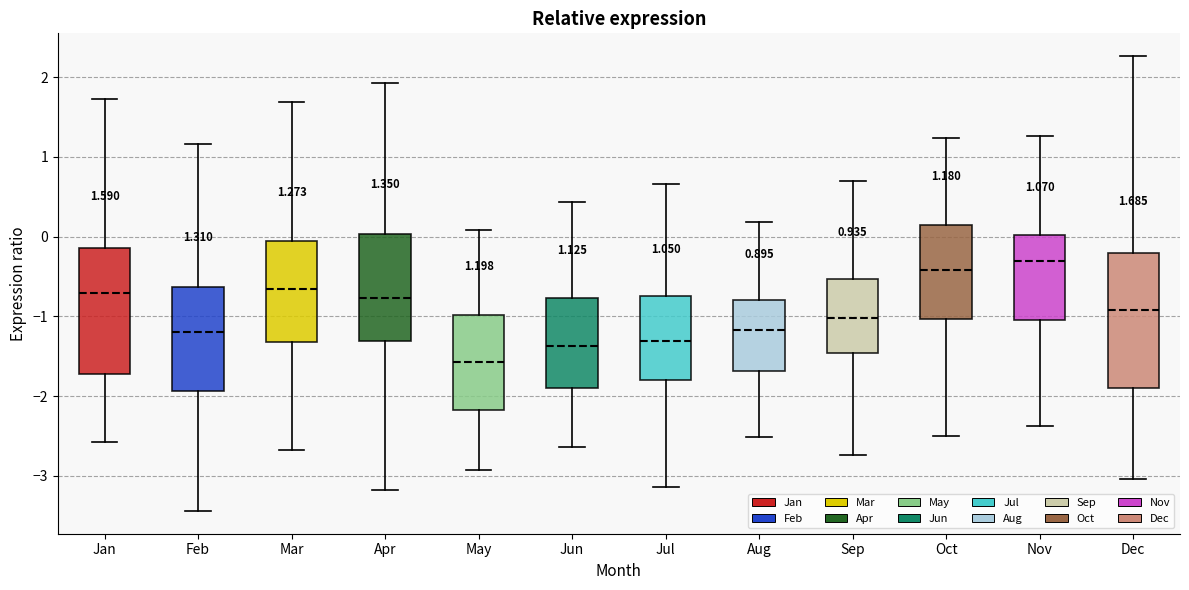

Which box's median line is the highest?

Nov